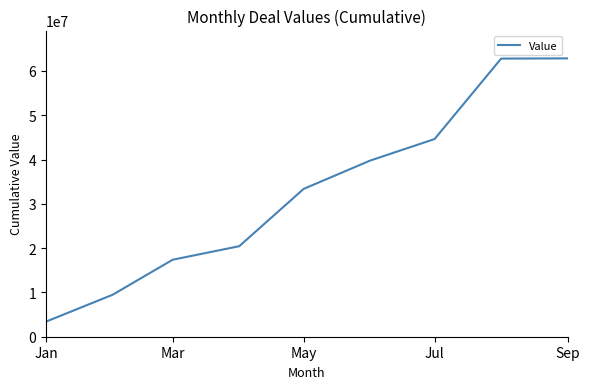

What is the maximum value shown in the chart?

62839618.3